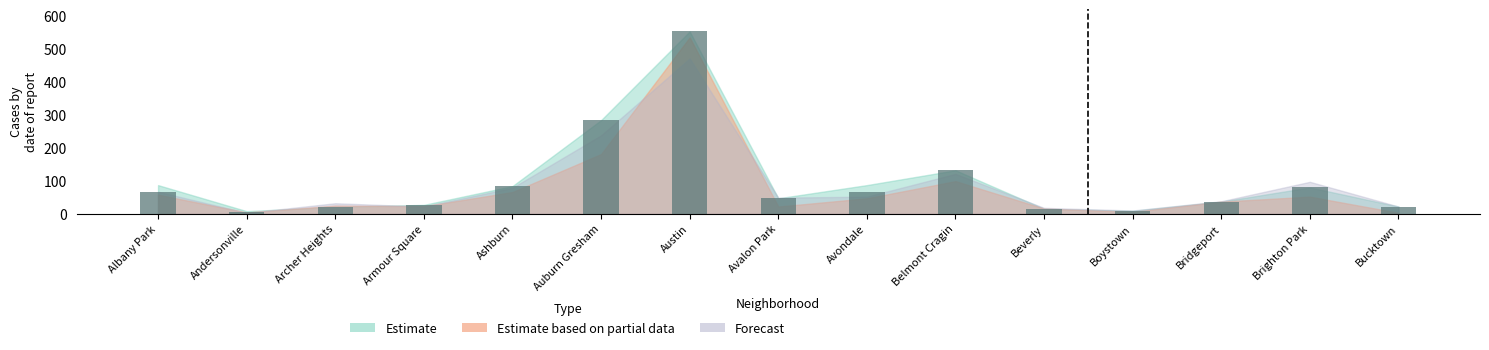

What value does the data have at Albany Park, to the nearest 100?

100